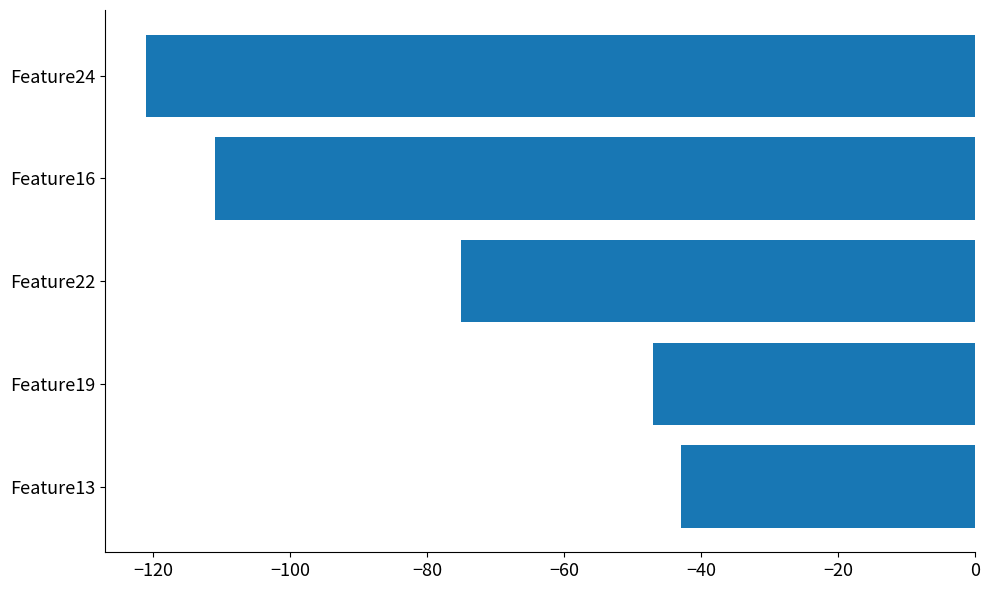

List the labels in order of value, smallest first.

Feature24, Feature16, Feature22, Feature19, Feature13